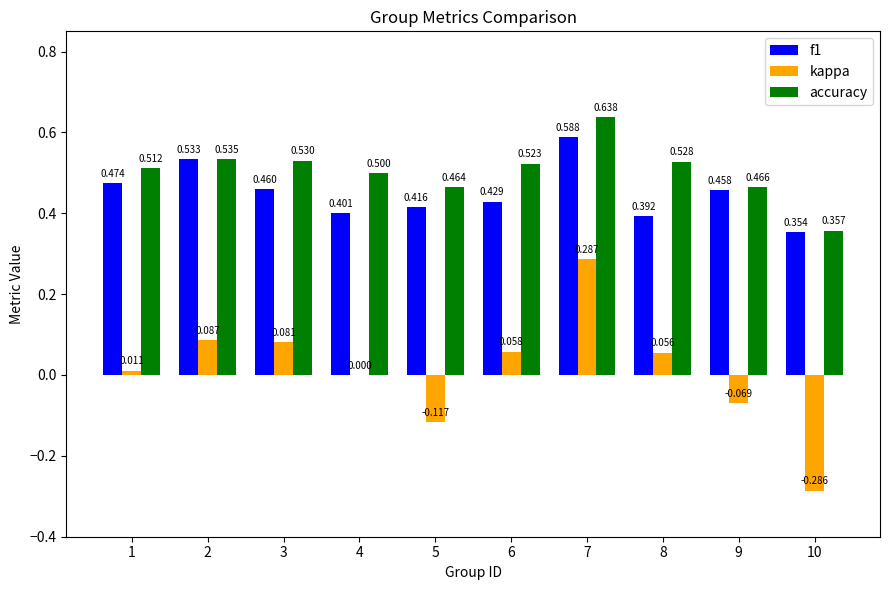

Is the value of f1 at 1 greater than the value of kappa at 1?

Yes